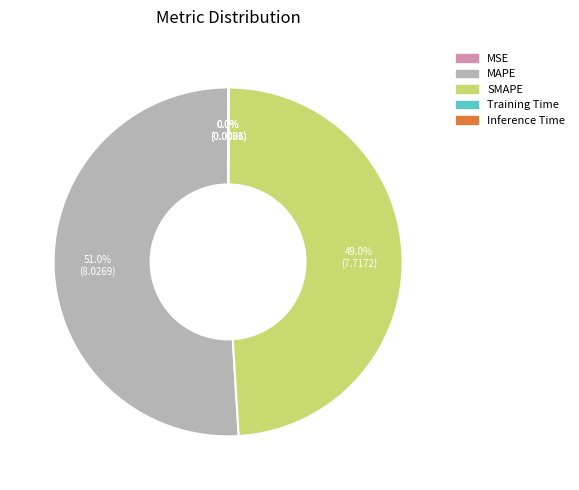

Which category accounts for the majority?

MAPE